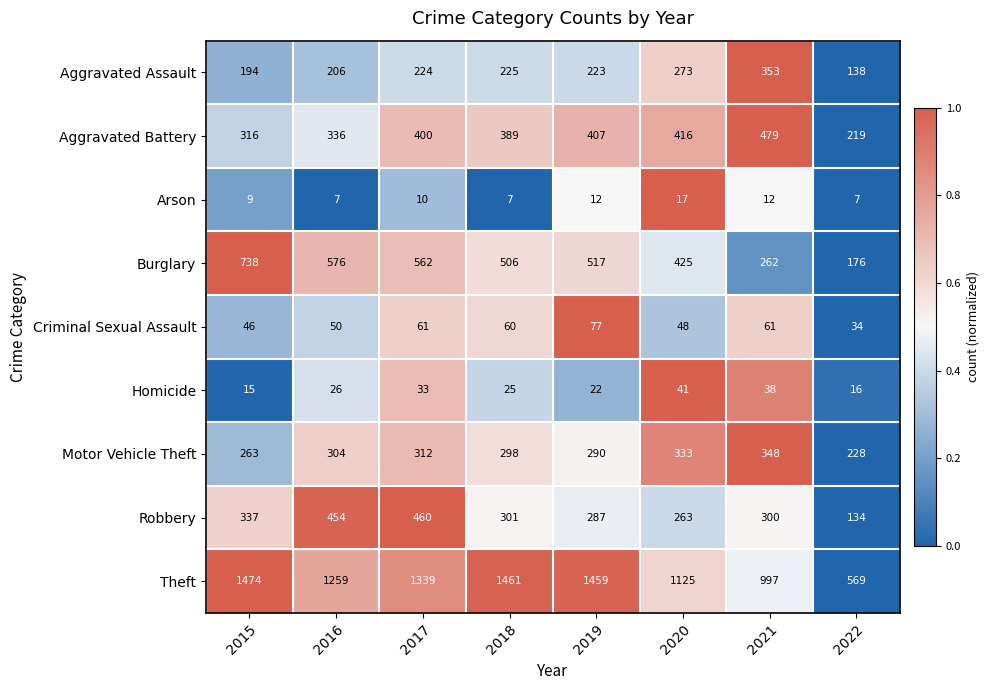

Which series has the largest total across all categories?

Theft